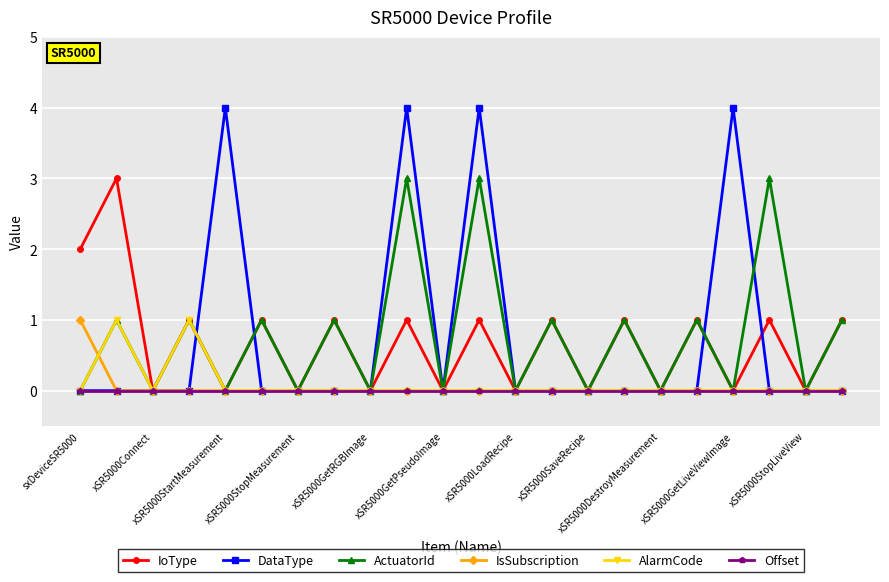

How many lines are shown in the chart?

6